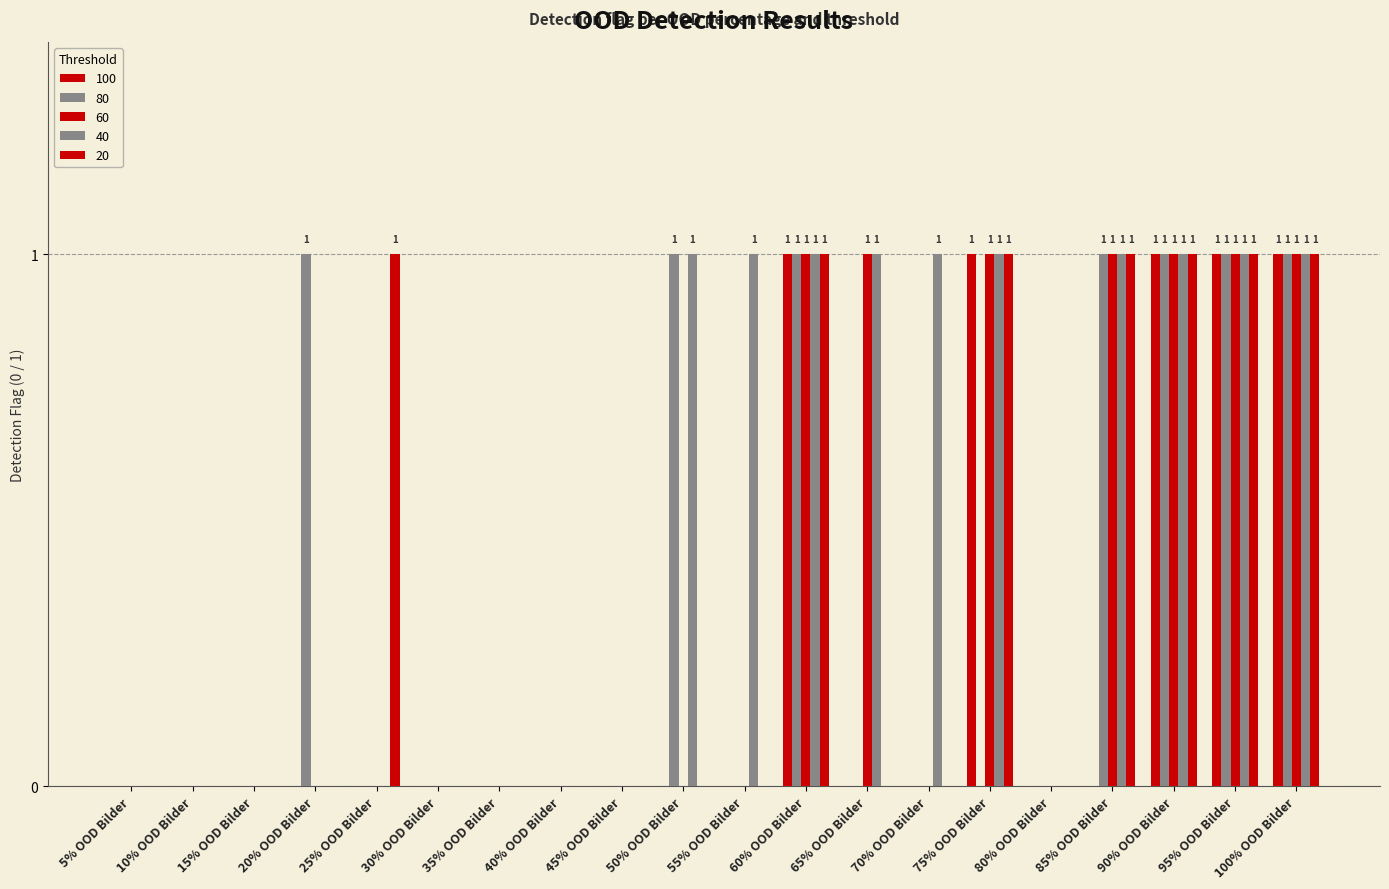

At which label does 60 reach its minimum?

5% OOD Bilder